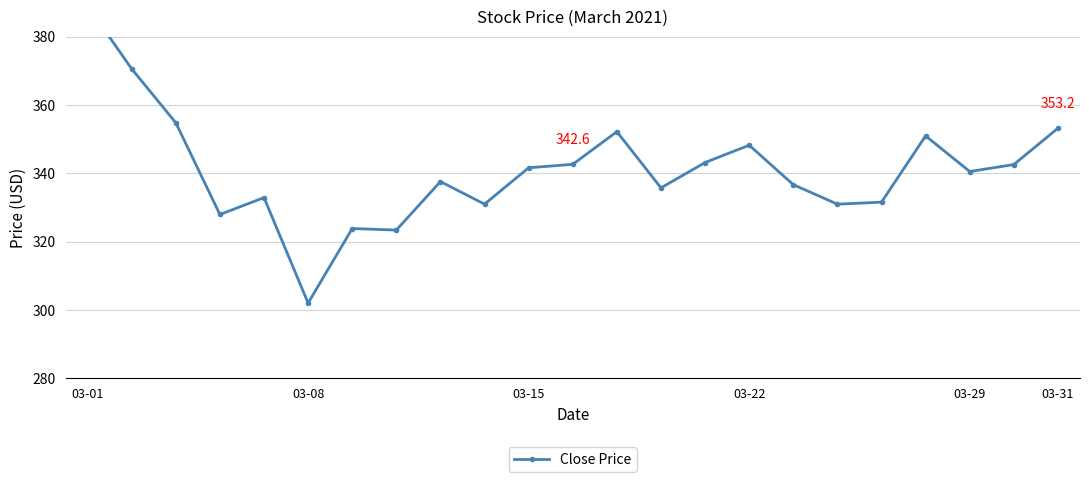

Is it true that the value at 6 is 323.9?

True